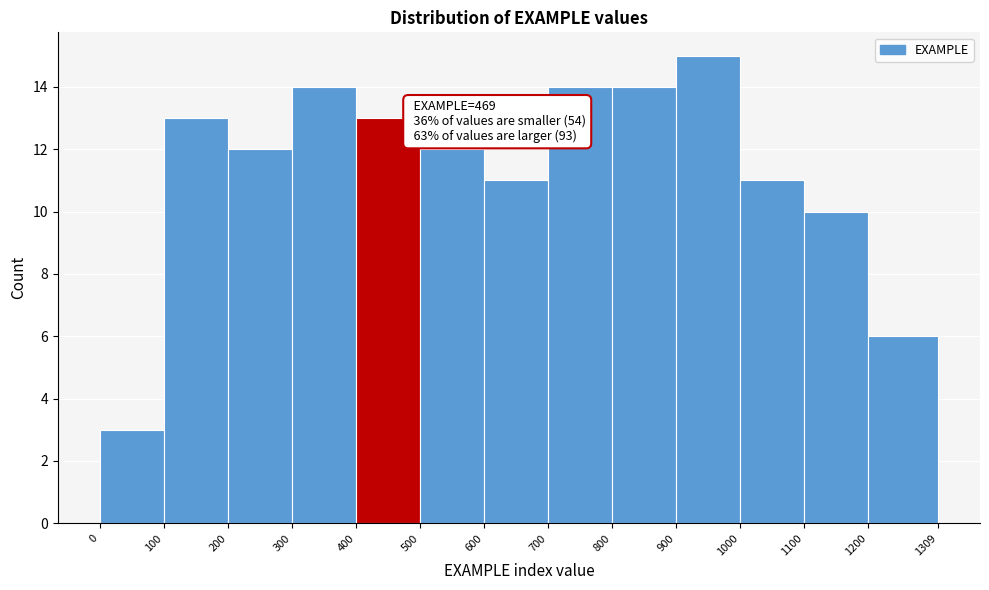

Over which range of the x-axis is the bar tallest?

900 to 1000